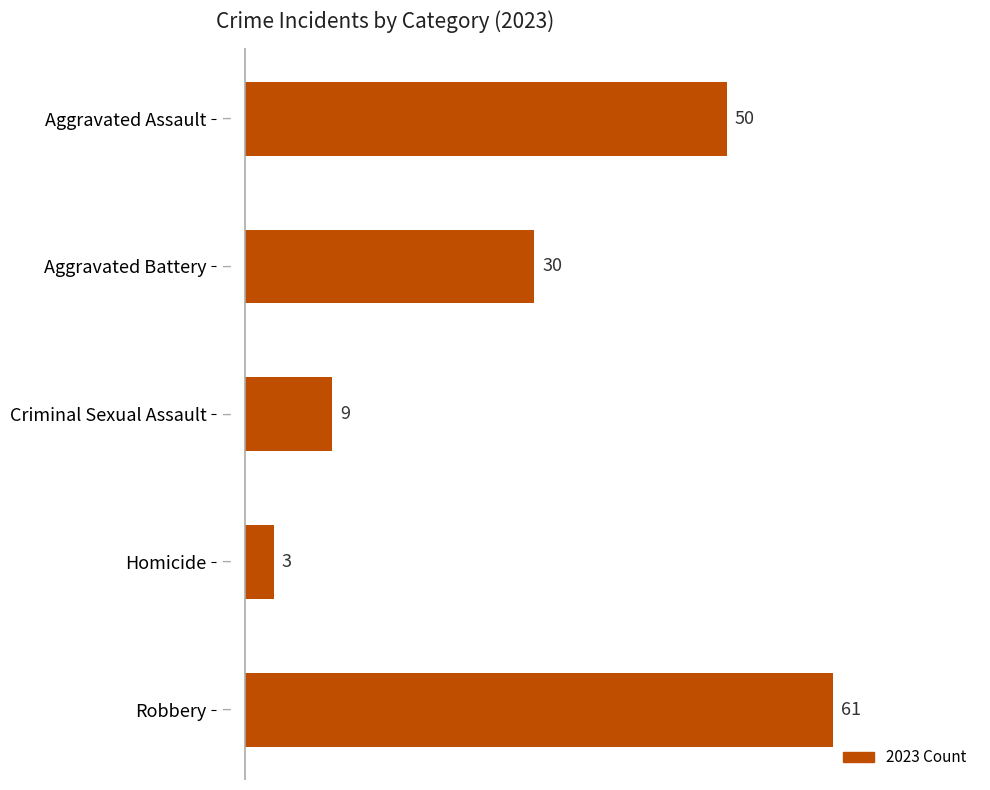

List the labels in order of value, largest first.

Robbery, Aggravated Assault, Aggravated Battery, Criminal Sexual Assault, Homicide